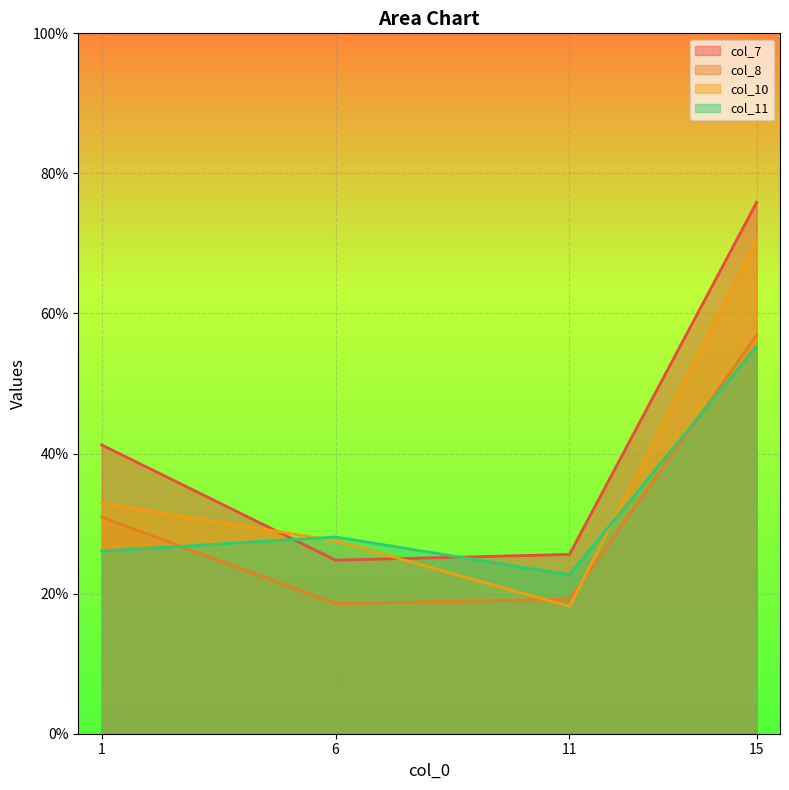

At which category does col_8 reach its first local valley?

6